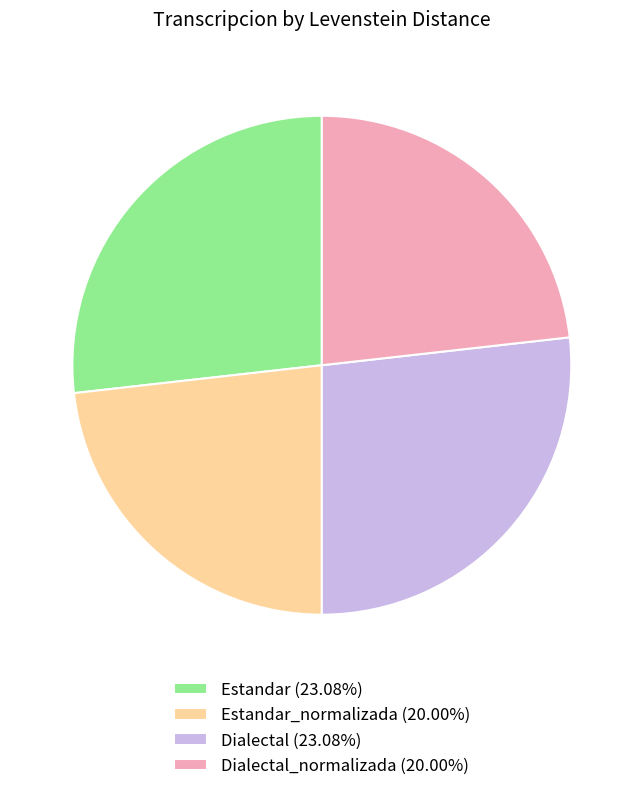

What is the ratio of the value at Dialectal (23.08%) to the value at Estandar (23.08%)?

1.0